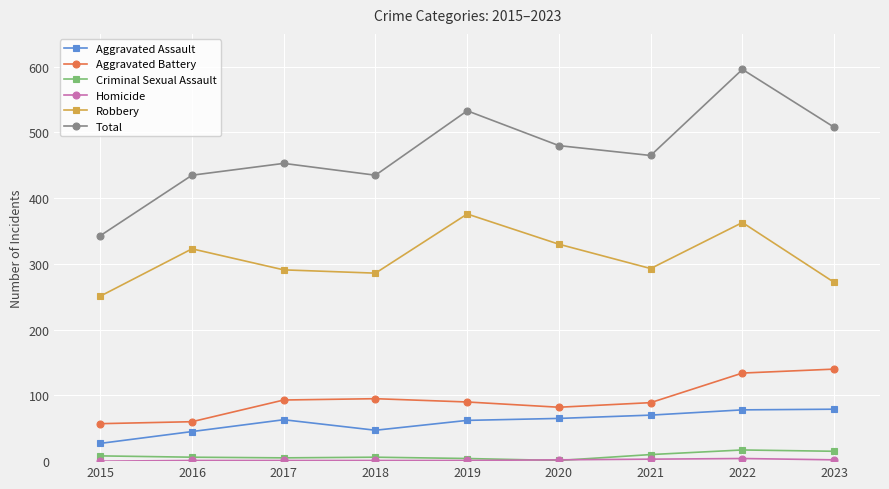

At which label does Total reach its peak?

2022